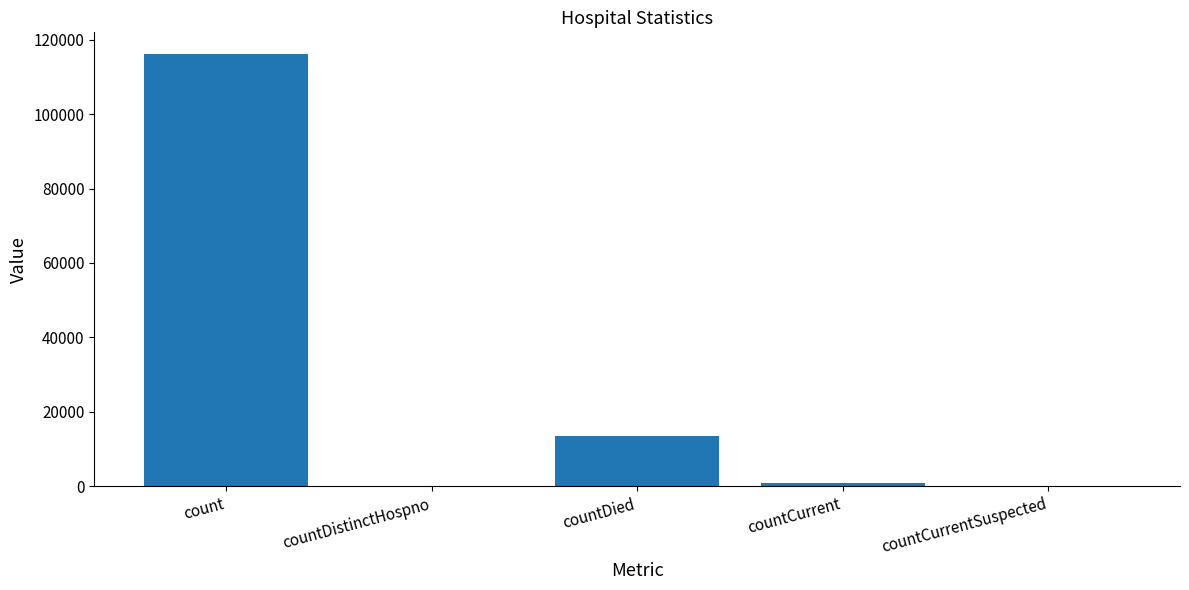

Which has a higher value, count or countCurrent?

count